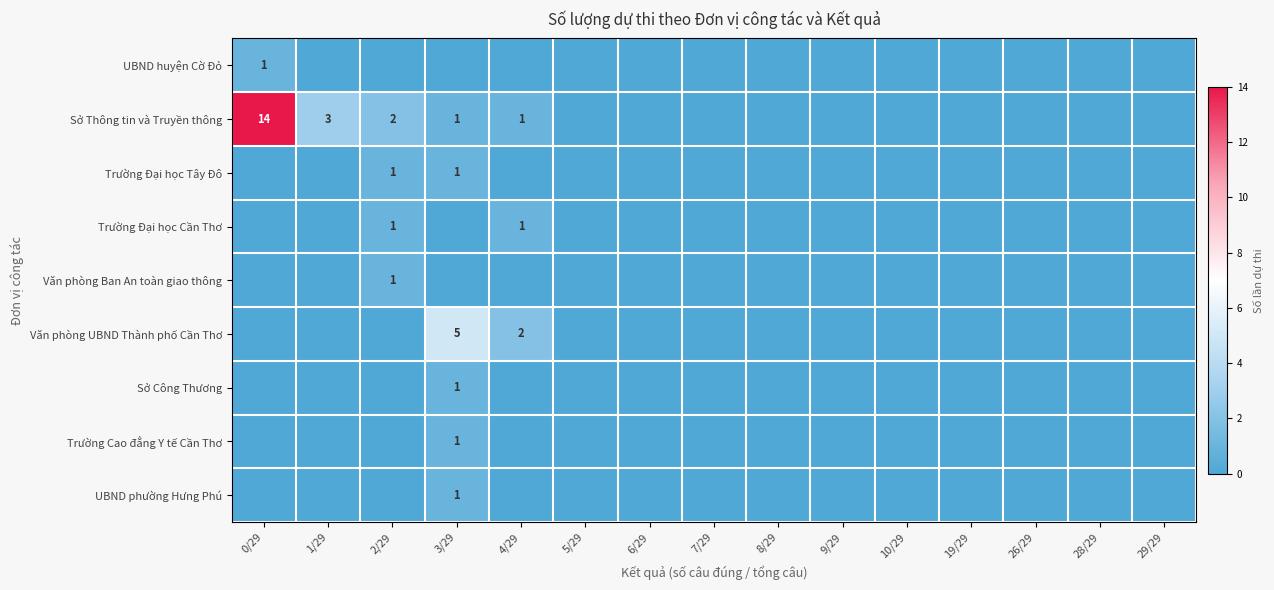

Where is Văn phòng UBND Thành phố Cần Thơ nearest to the value 2?

4/29